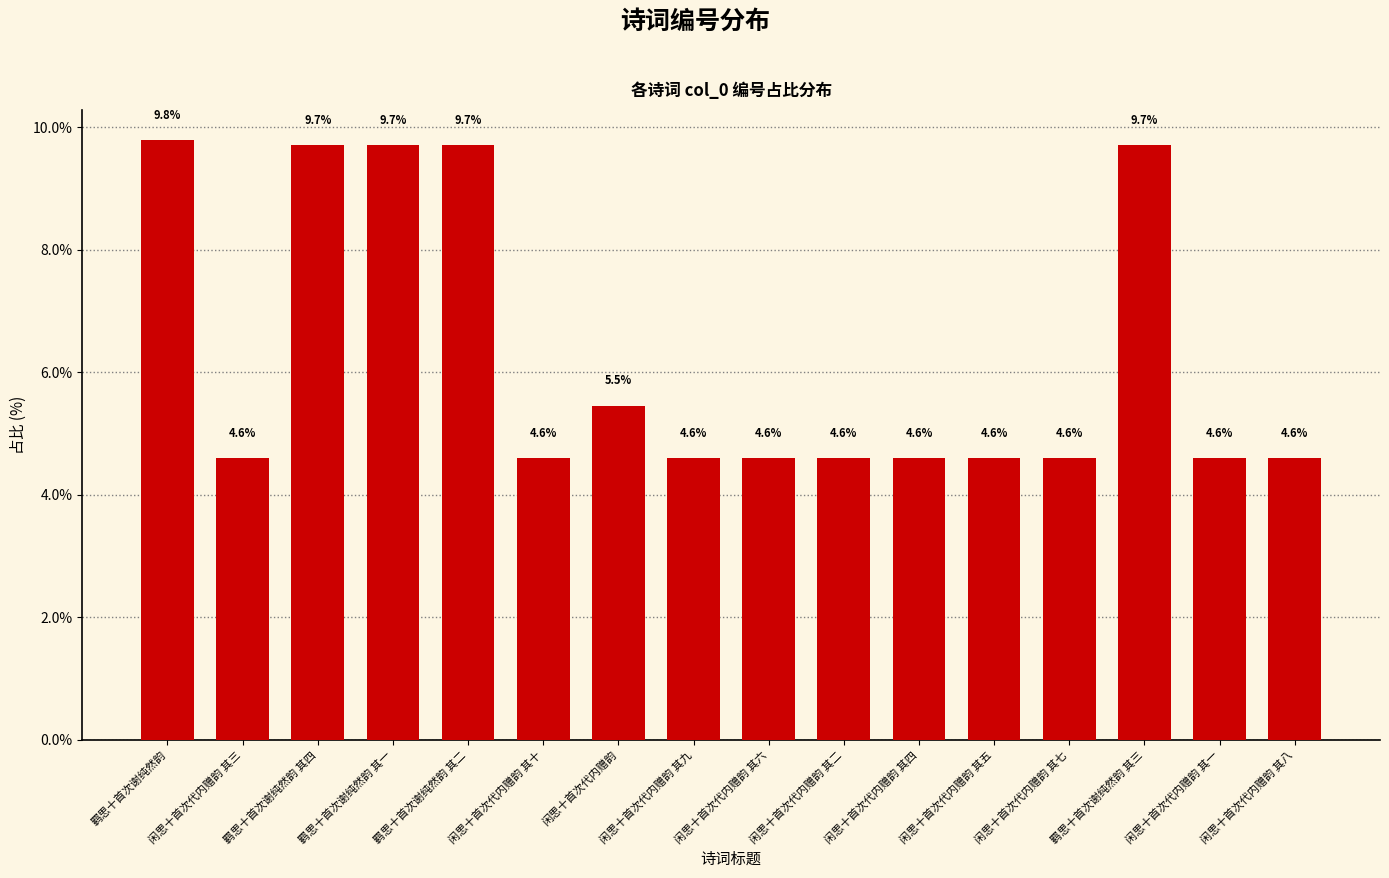

What is the smallest value displayed?

4.6